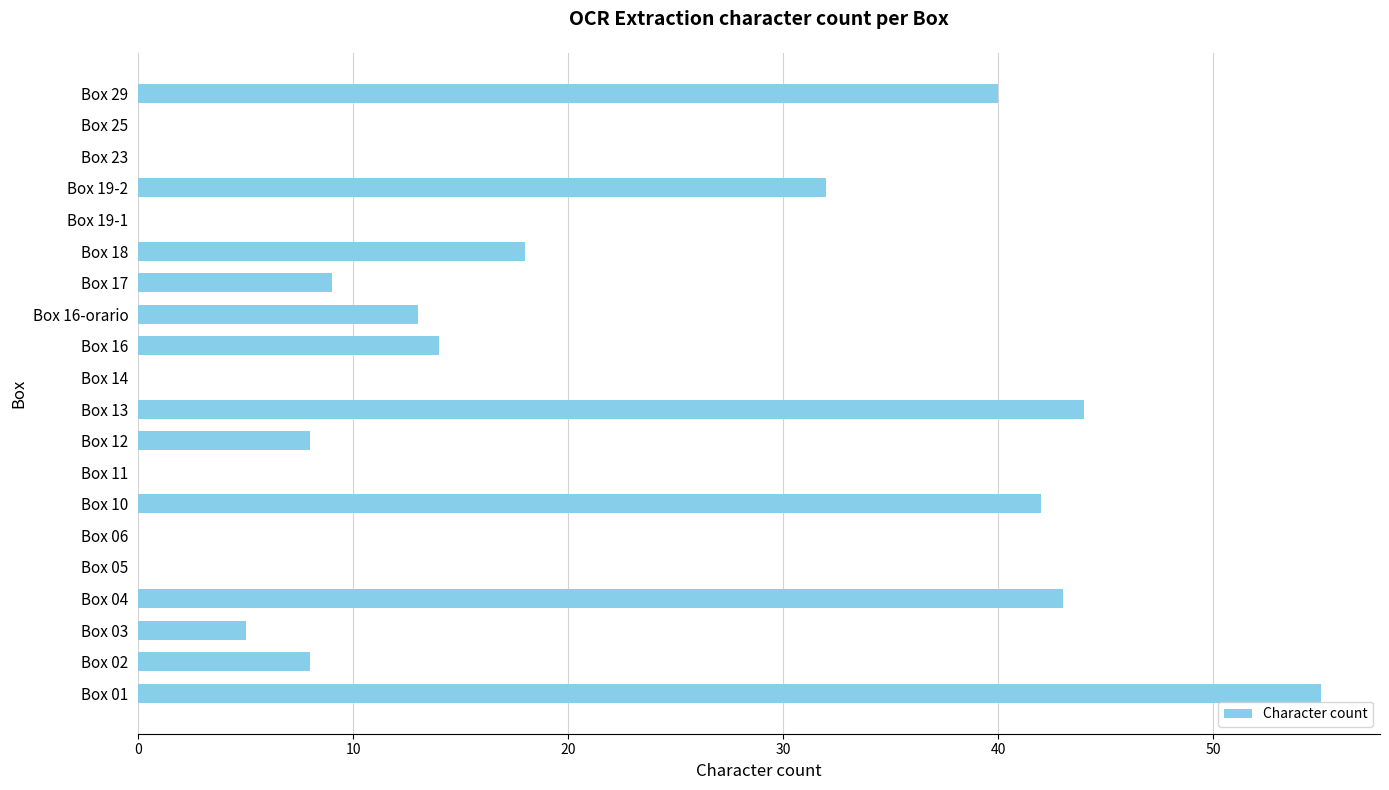

What is the sum of all values?

331